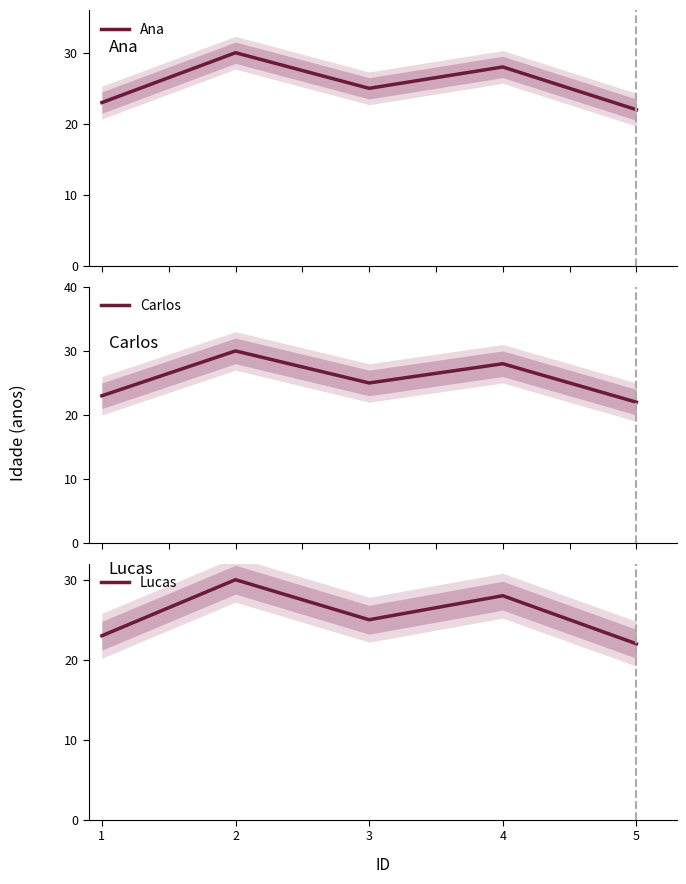

List the labels in order of Lucas value, largest first.

2, 4, 3, 1, 5